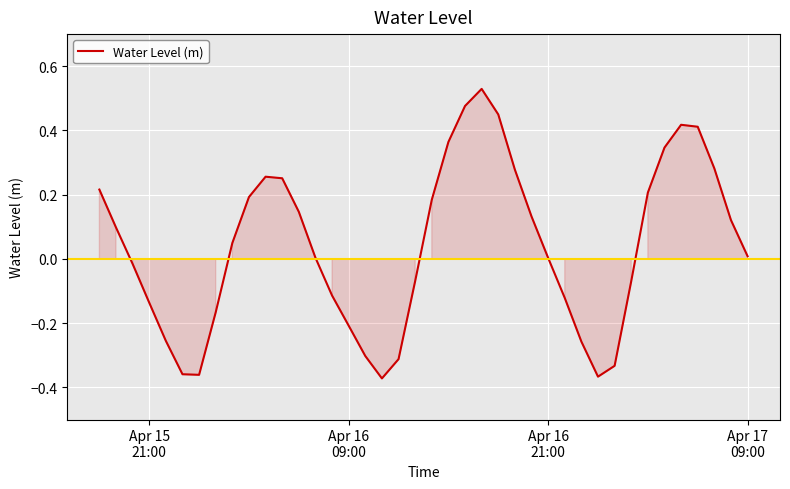

How many lines are shown in the chart?

1